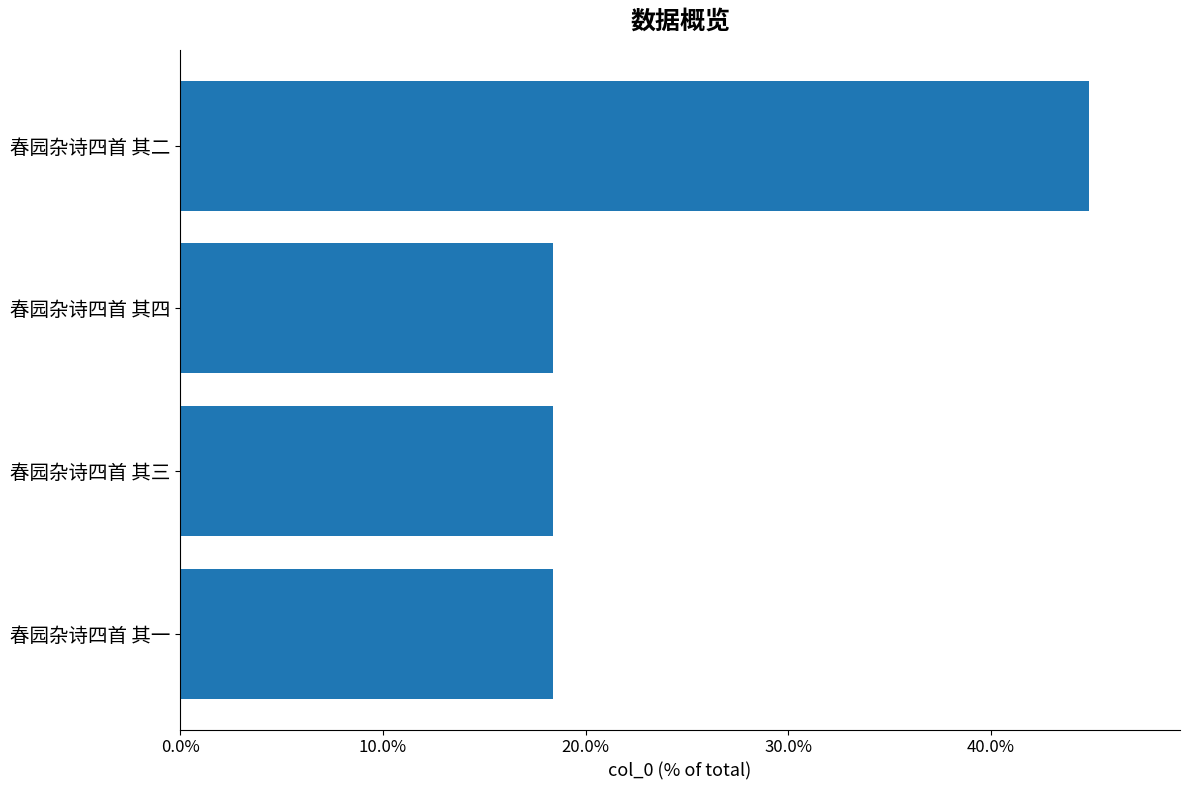

Reading bottom to top, transcribe all the data shown in this chart.

18.4	18.4	18.4	44.8